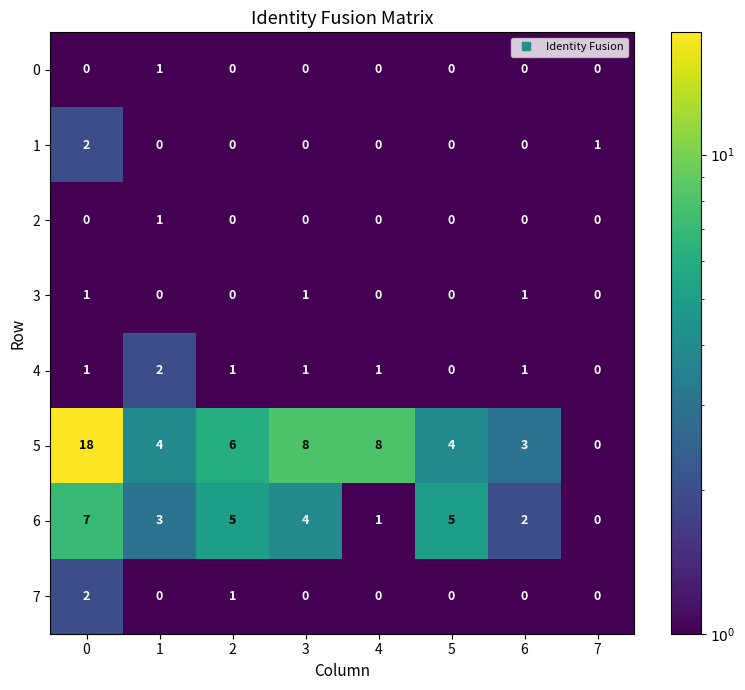

The value of 3 at 4 is 1. True or false?

False